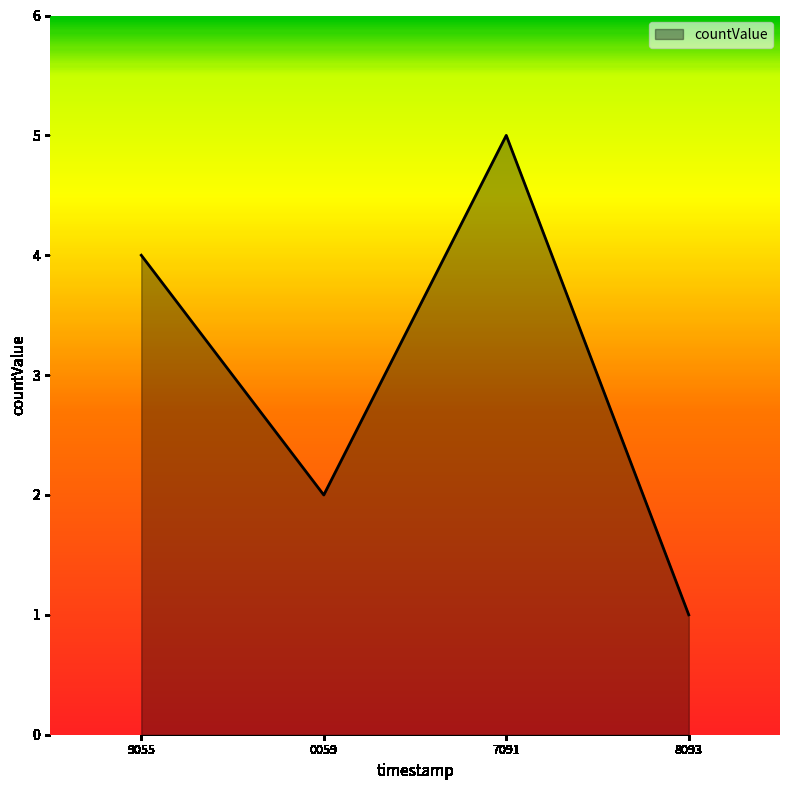

Between 7091 and 0059, which is larger?

7091